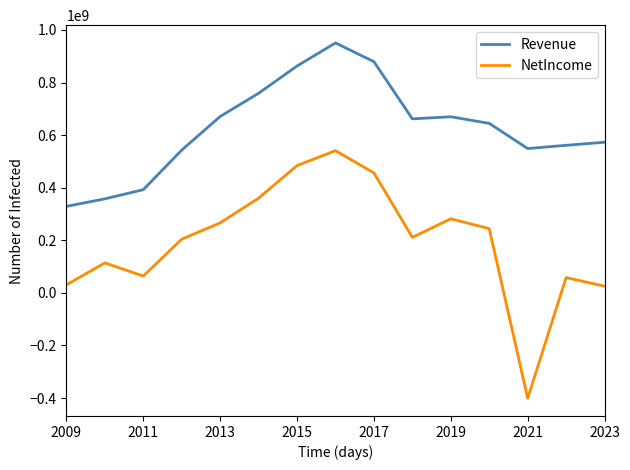

What is the greatest value displayed?

950751000